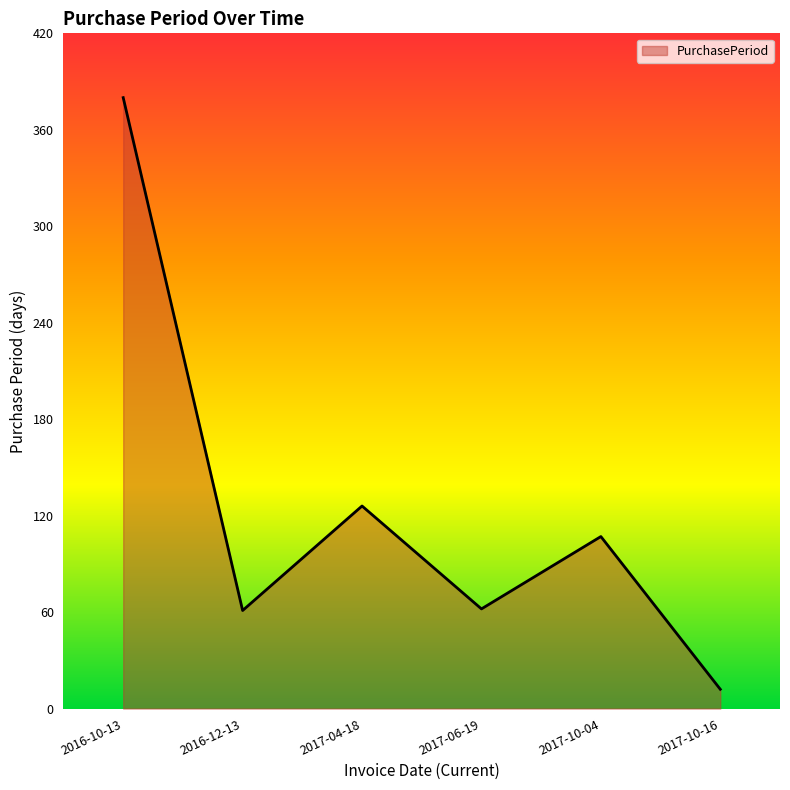

Where is the first local maximum?

2017-04-18